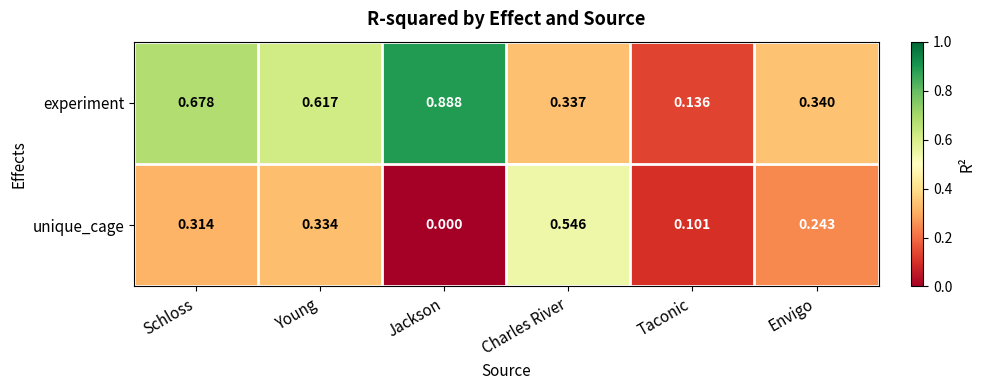

Between Jackson and Taconic, which series saw the biggest shift?

experiment